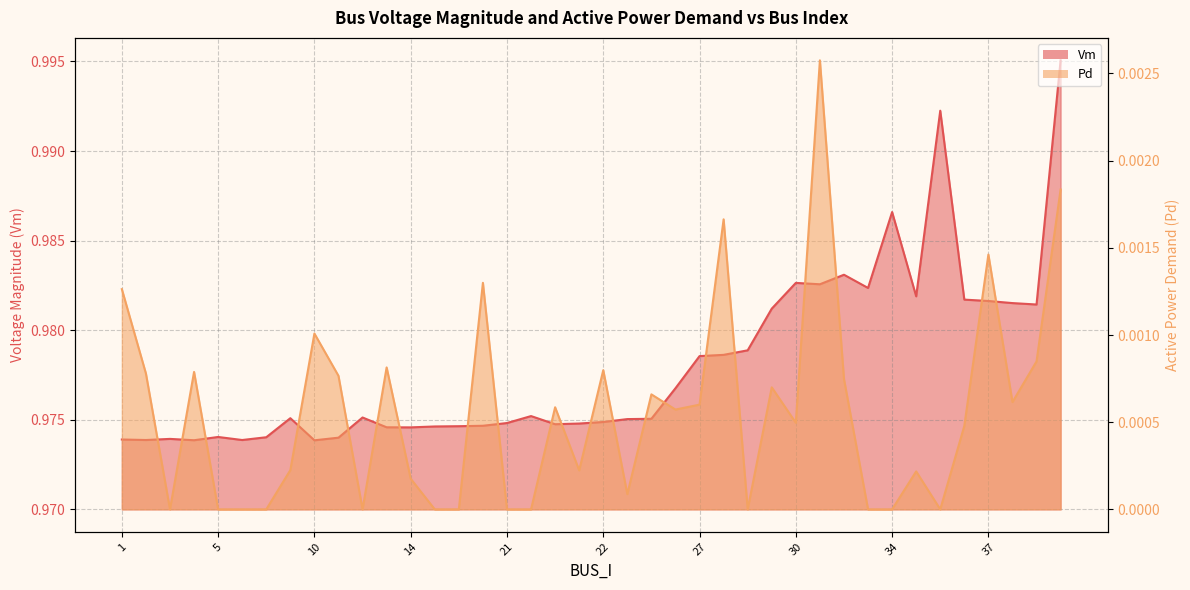

At which label does Pd reach its minimum?

3